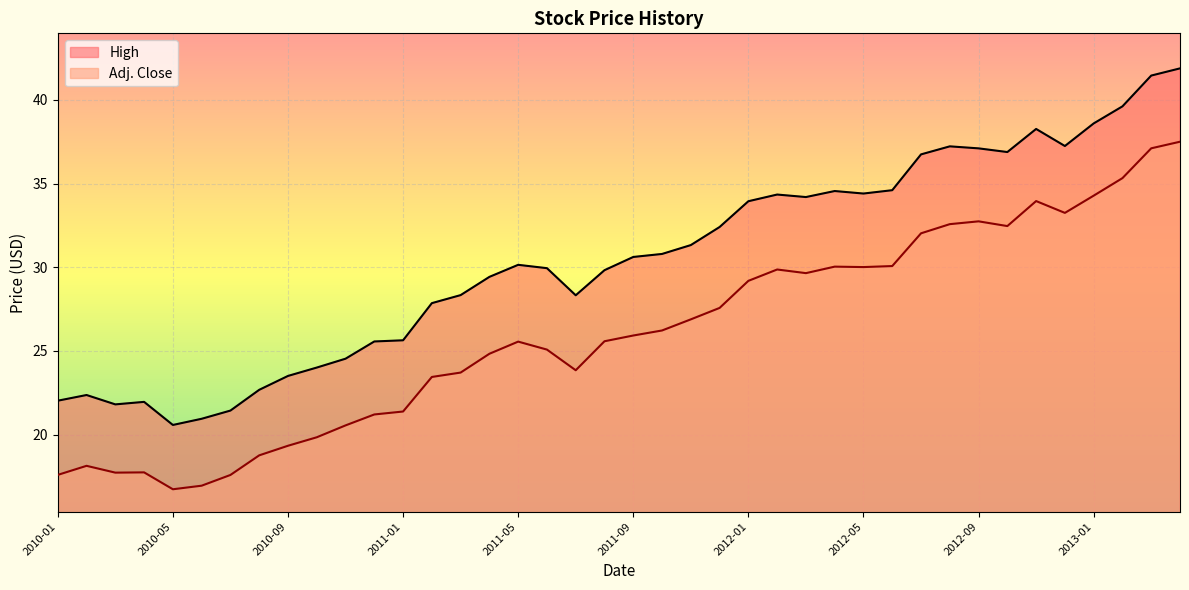

Which has a higher value, 2011-04 or 2012-11?

2012-11